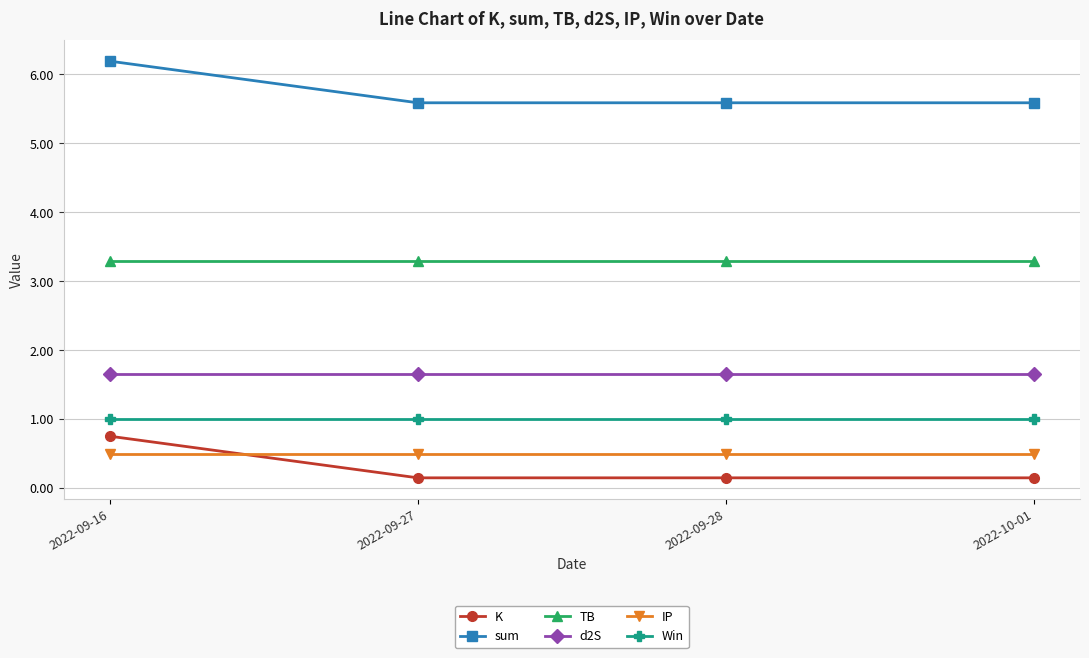

True or false: Win and d2S intersect in this chart.

False